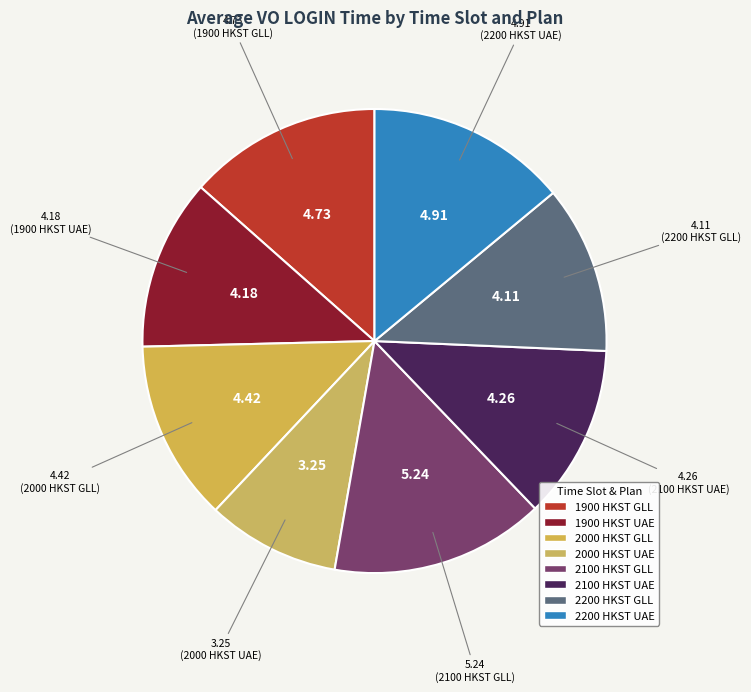

Is there a majority slice in this chart?

No